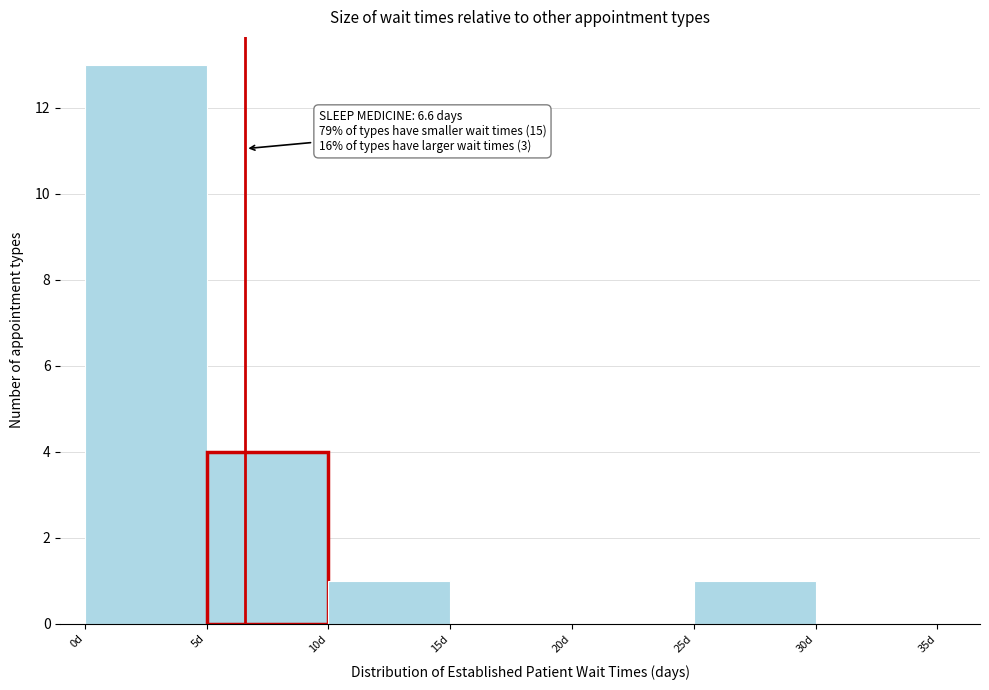

Over which range of the x-axis is the bar tallest?

0 to 5